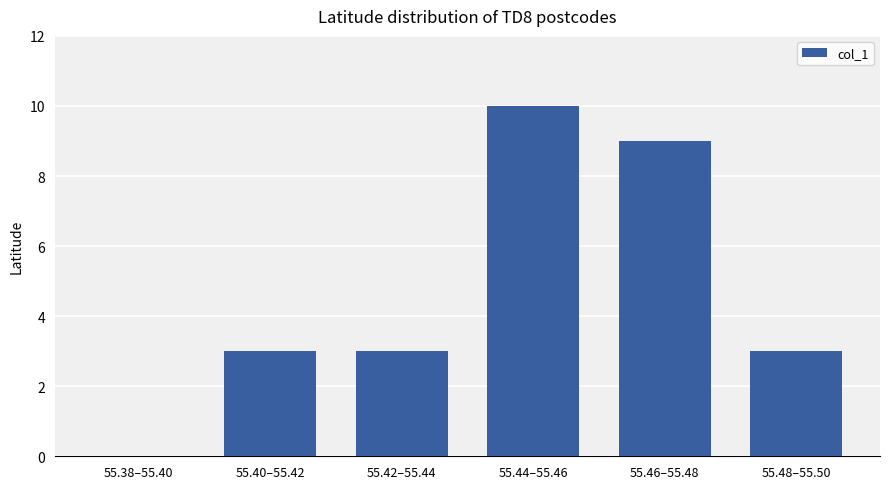

Reading left to right, transcribe all the data shown in this chart.

0	3	3	10	9	3